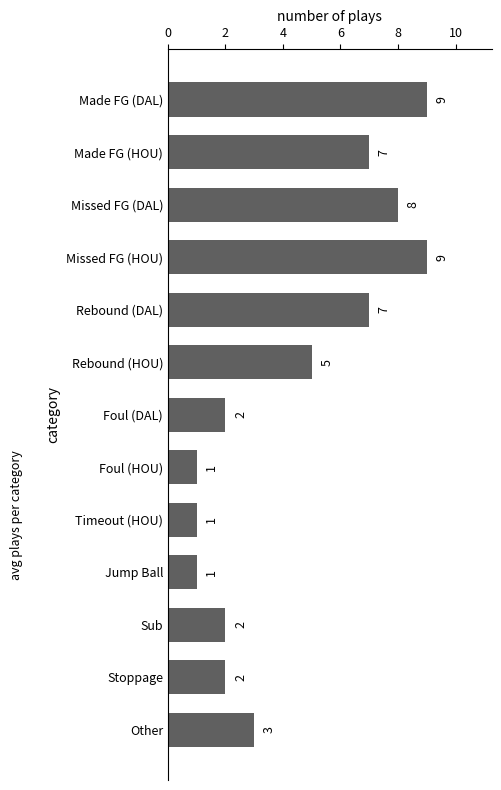

How many values are between 2 and 7?

7